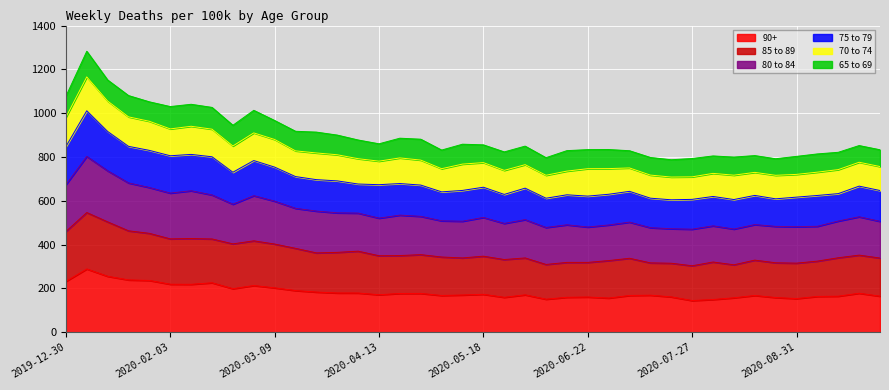

What is the highest value of the 90+ series?

288.8